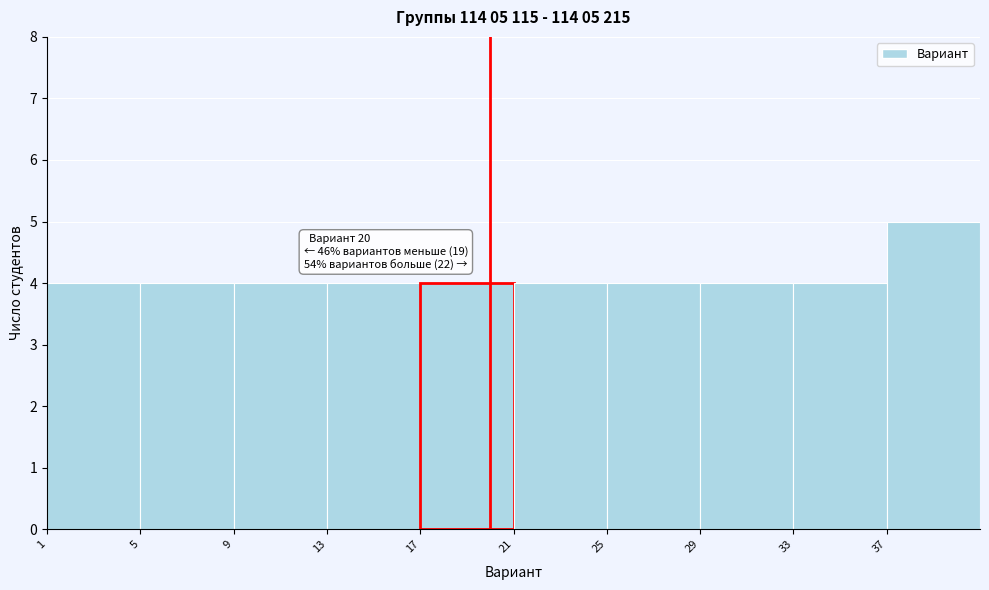

Which range on the x-axis has the tallest bar?

37 to 41